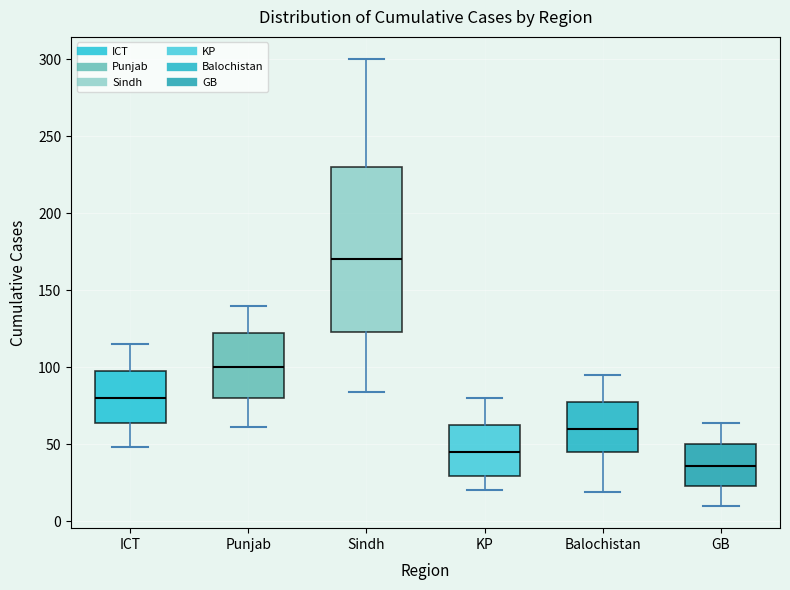

Which box has the highest median line?

Sindh